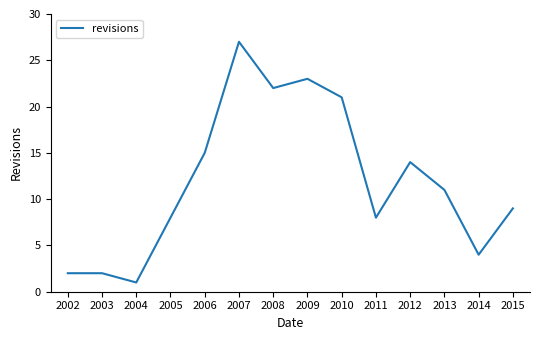

What is the difference between the maximum and minimum values?

26